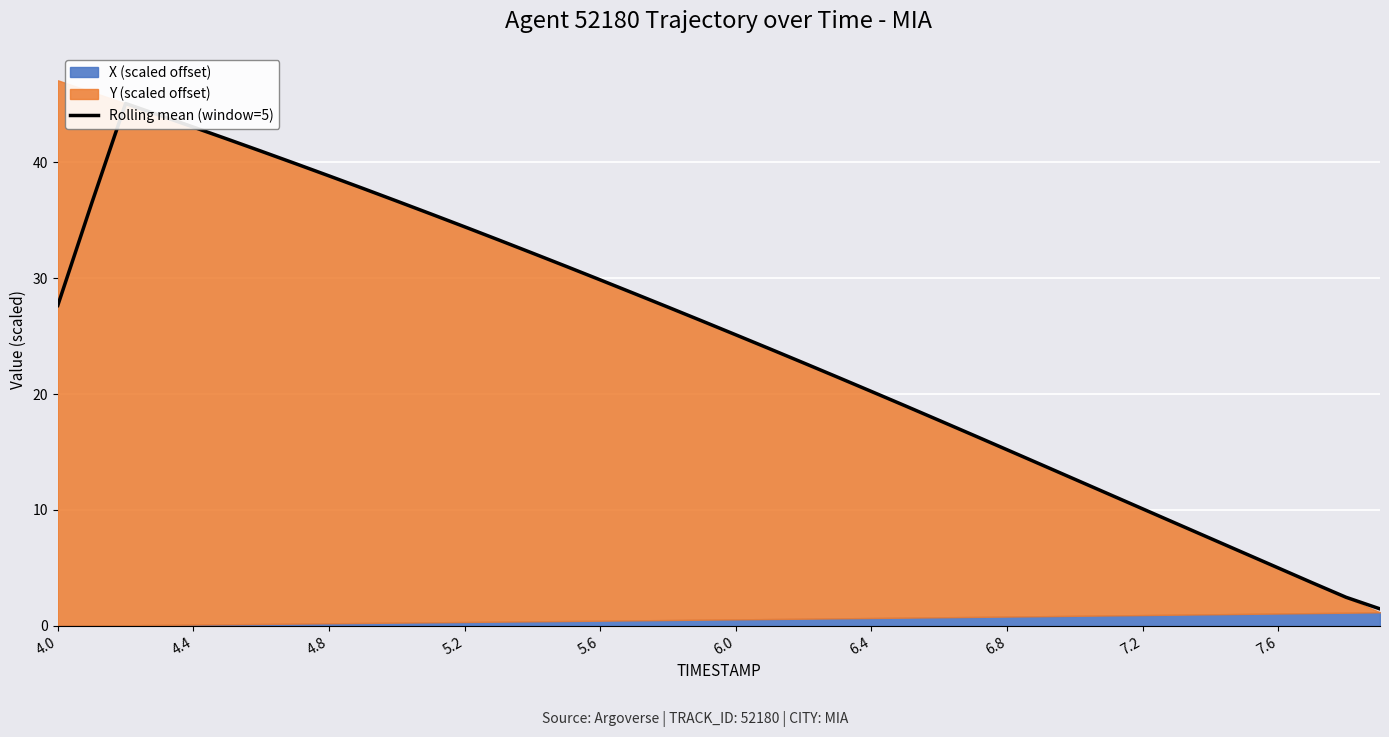

What is the change in value from 4.4 to 6.8?

-27.8